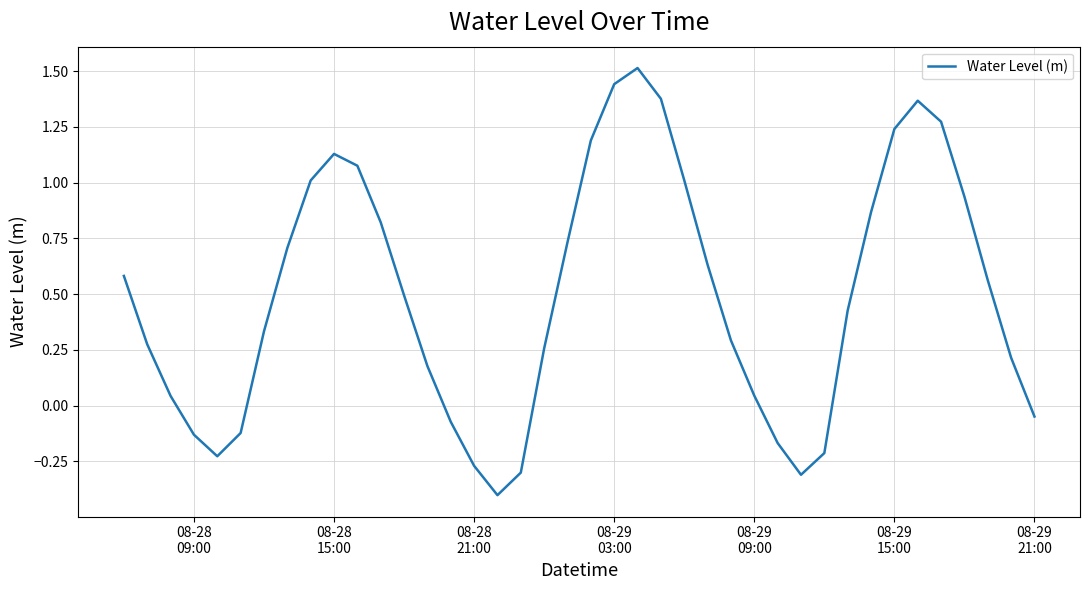

What is the greatest value displayed?

1.5